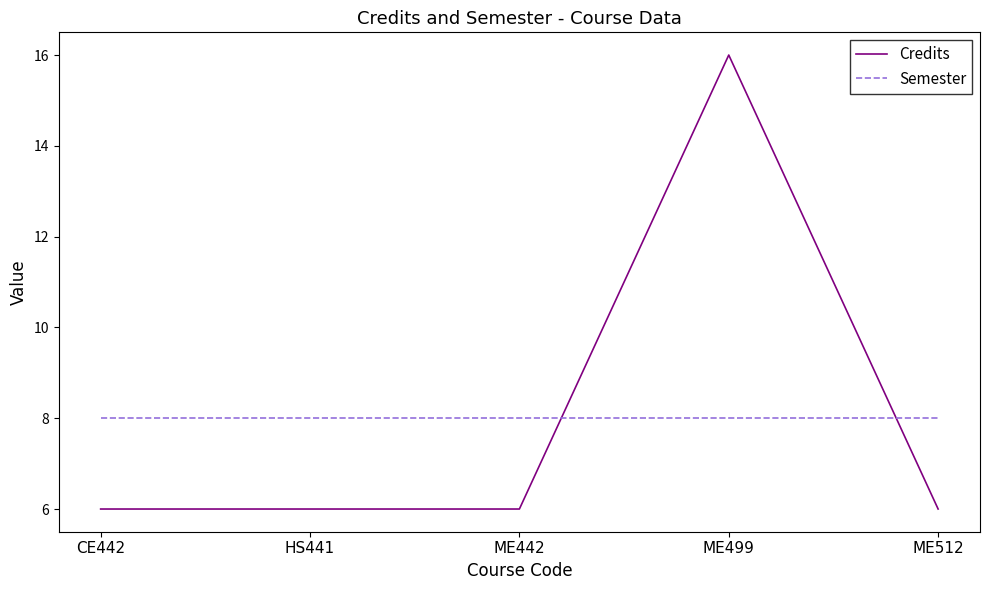

At ME442, list the series in order from largest to smallest.

Semester, Credits